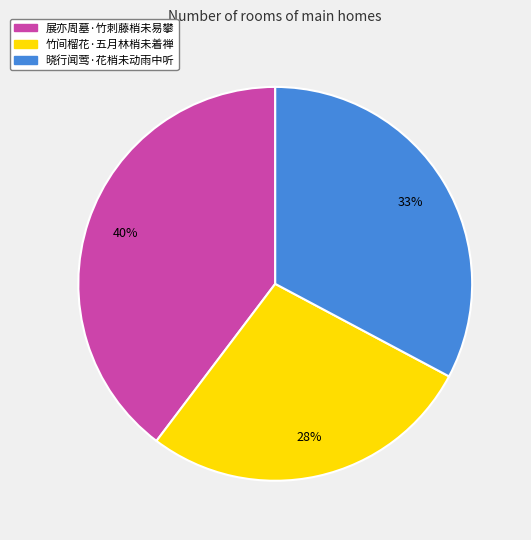

To the nearest percent, what is the difference between the largest and smallest slice percentages?

12%